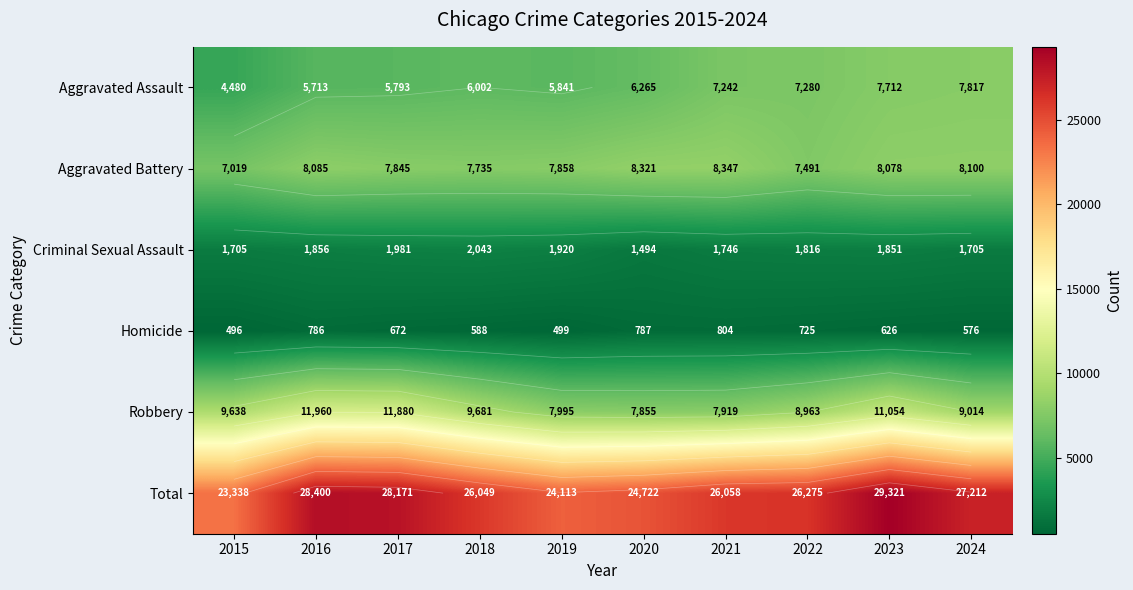

What is the greatest value displayed?

29321